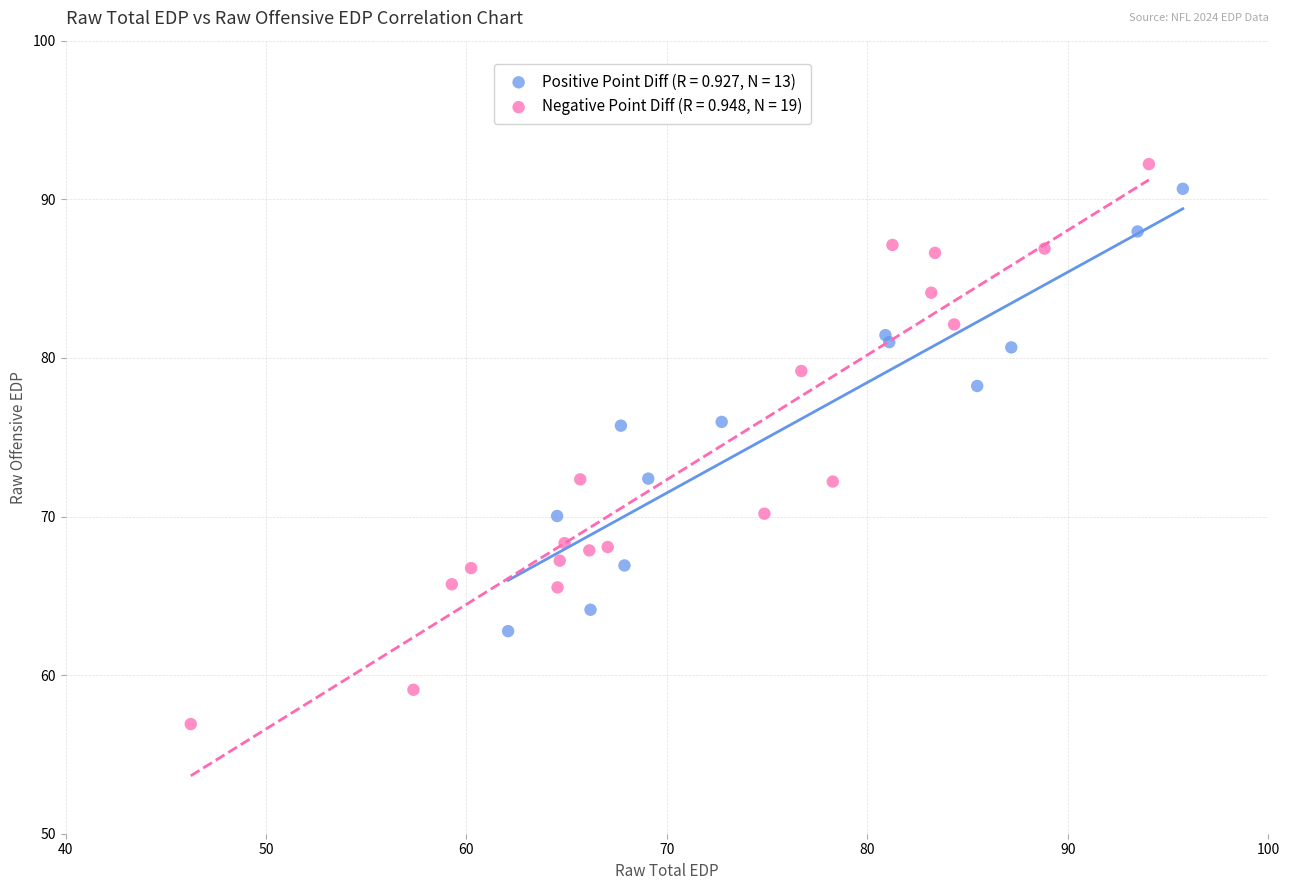

What are all the series names shown in the legend?

Positive Point Diff (R = 0.927, N = 13), Negative Point Diff (R = 0.948, N = 19)